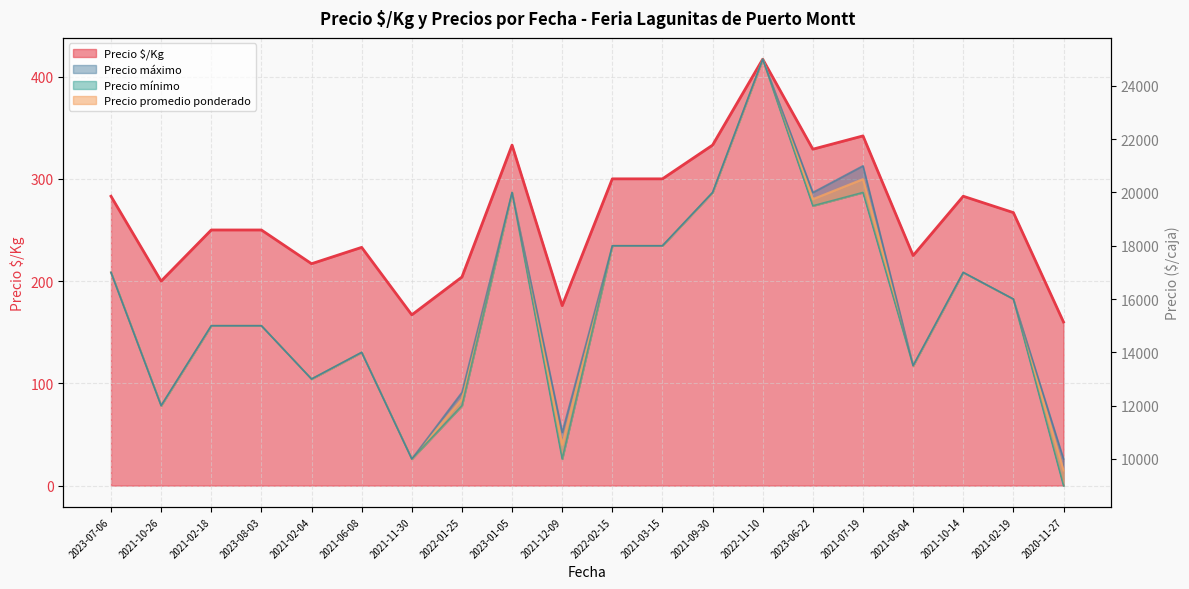

Reading right to left, transcribe all the data shown in this chart.

Precio $/Kg: 160	267	283	225	342	329	417	333	300	300	176	333	204	167	233	217	250	250	200	283
Precio promedio ponderado: 9571	16000	17000	13500	20500	19750	25000	20000	18000	18000	10533	20000	12250	10000	14000	13000	15000	15000	12000	17000
Precio mínimo: 9000	16000	17000	13500	20000	19500	25000	20000	18000	18000	10000	20000	12000	10000	14000	13000	15000	15000	12000	17000
Precio máximo: 10000	16000	17000	13500	21000	20000	25000	20000	18000	18000	11000	20000	12500	10000	14000	13000	15000	15000	12000	17000